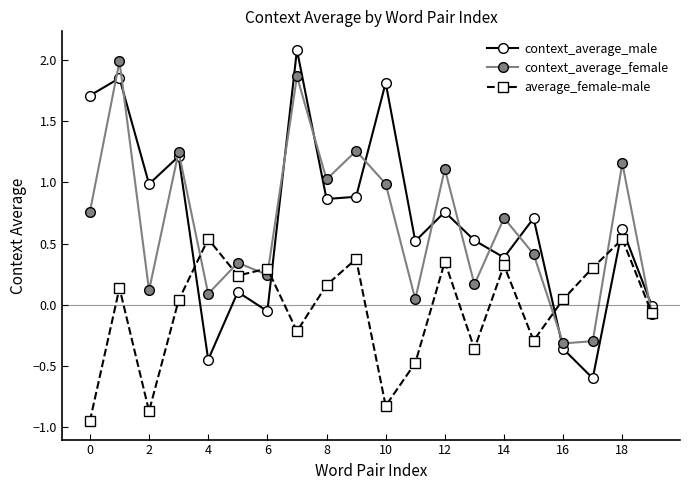

Which series has the largest range (max minus min)?

context_average_male